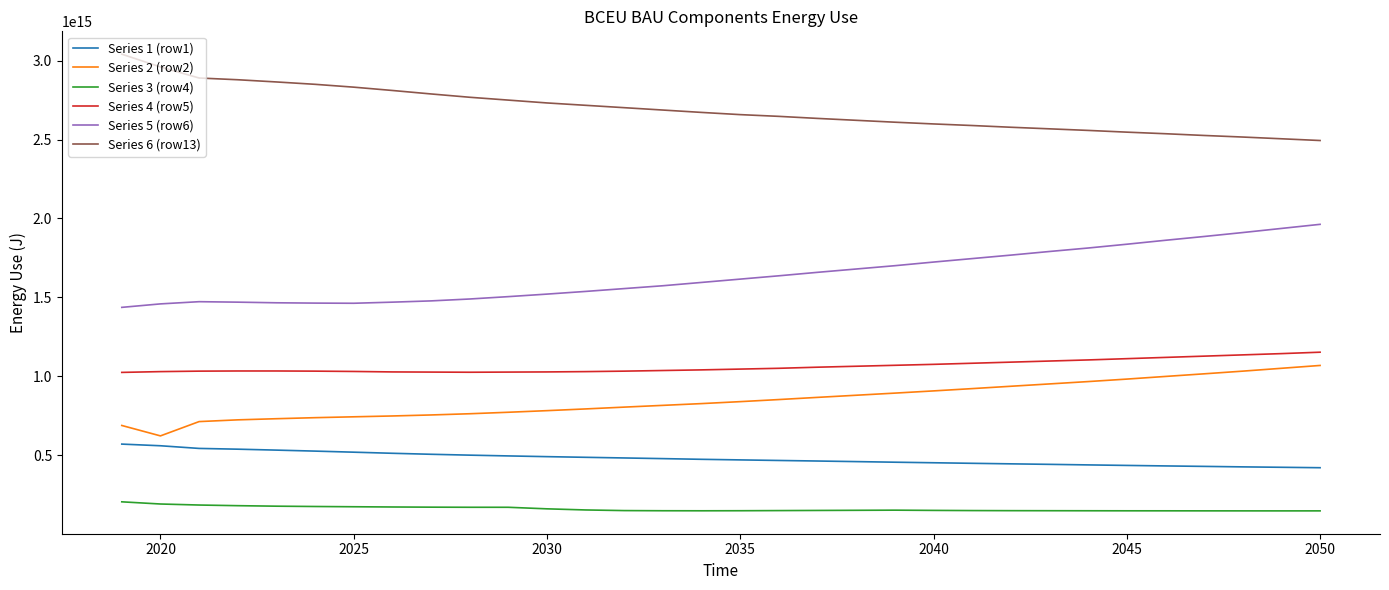

True or false: Series 5 (row6) and Series 1 (row1) intersect in this chart.

False